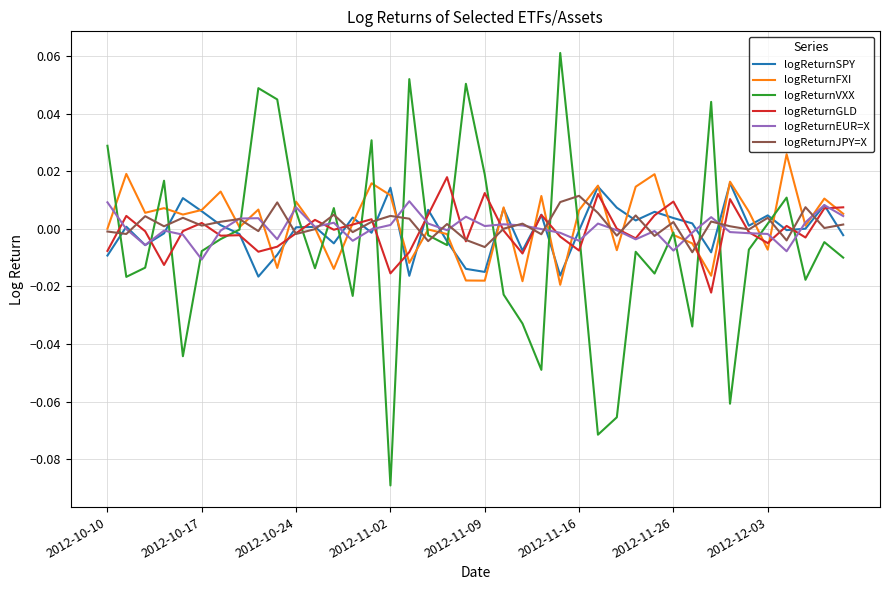

What are all the series names shown in the legend?

logReturnSPY, logReturnFXI, logReturnVXX, logReturnGLD, logReturnEUR=X, logReturnJPY=X